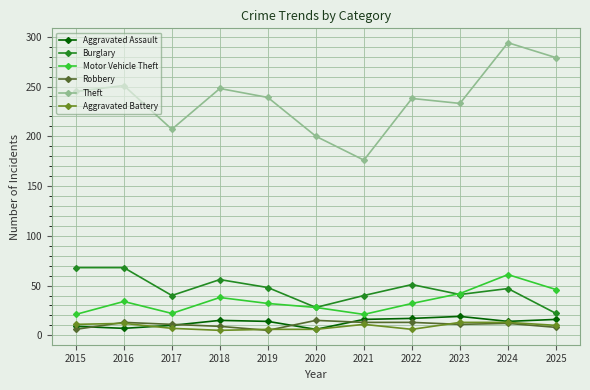

True or false: Burglary has a value of 91 at 2016.

False